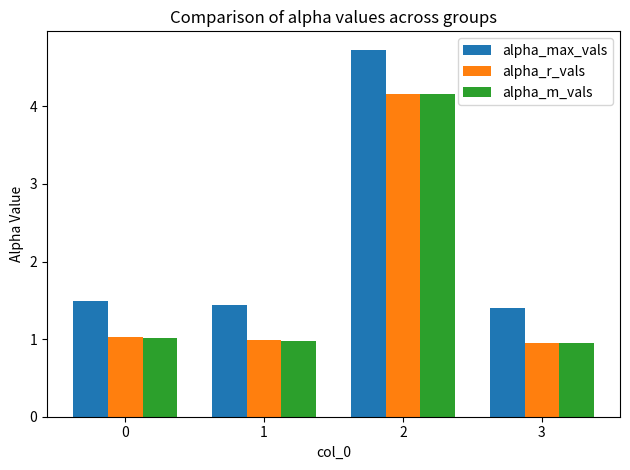

What is the sum of the alpha_m_vals values at 0 and 1?

2.0